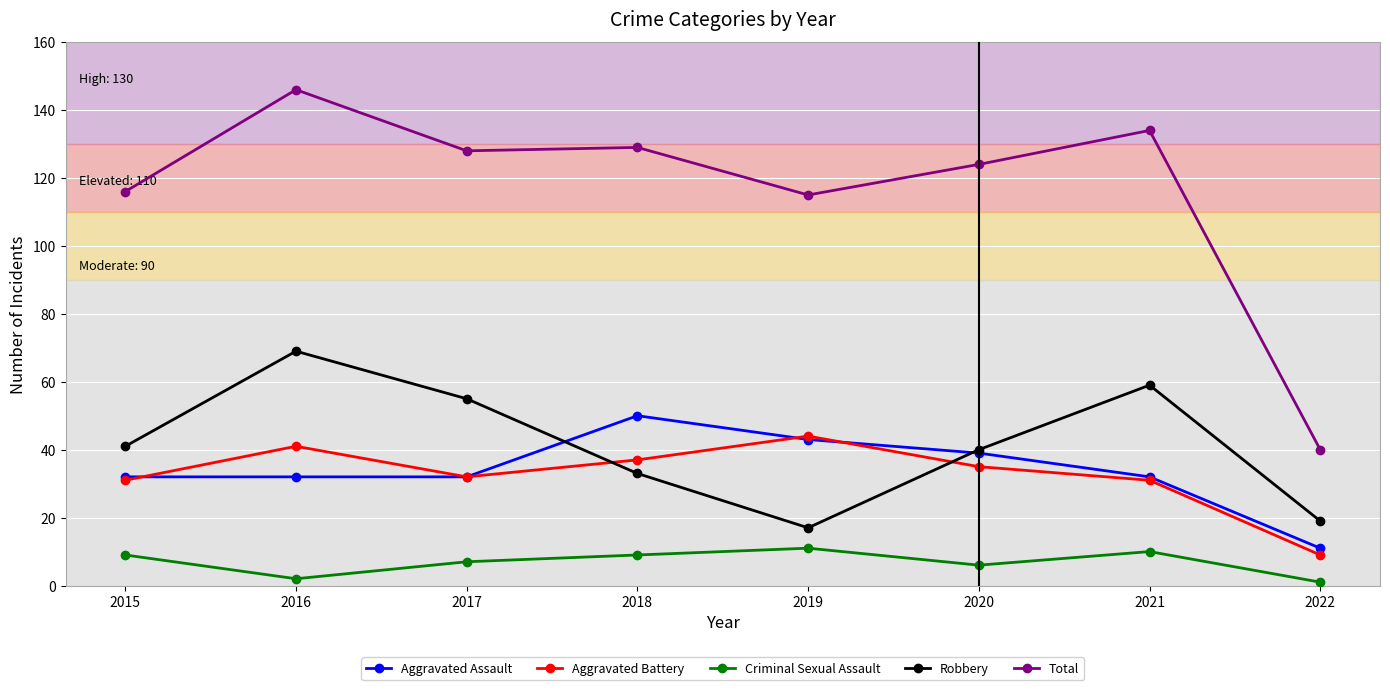

The Aggravated Battery series shows 9 at 2022. True or false?

True